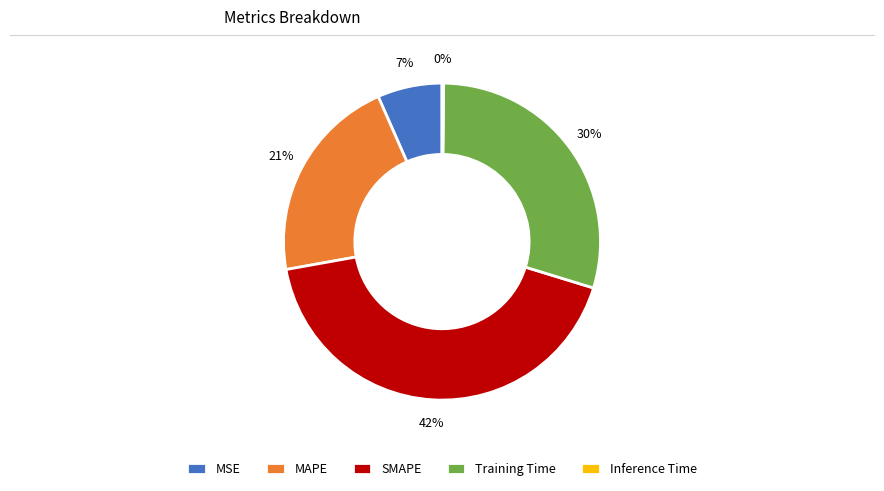

Which category has the biggest portion of the pie?

SMAPE